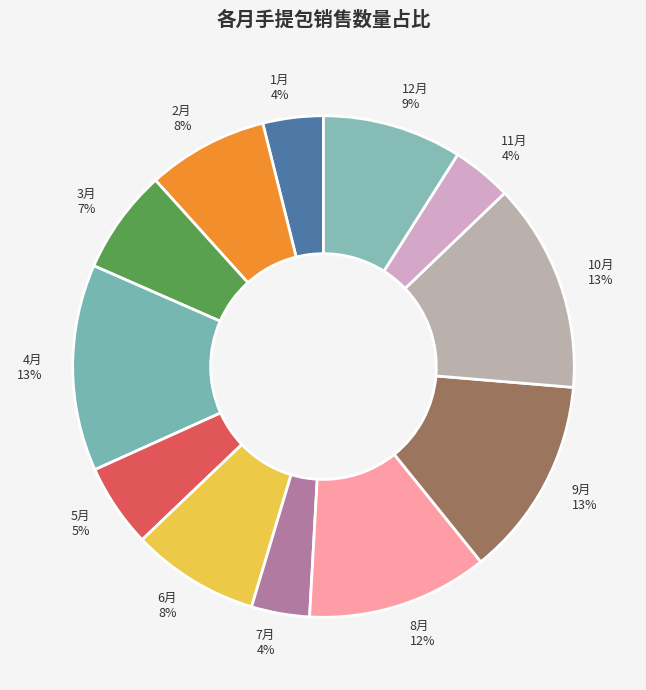

Does any single category account for the majority?

No